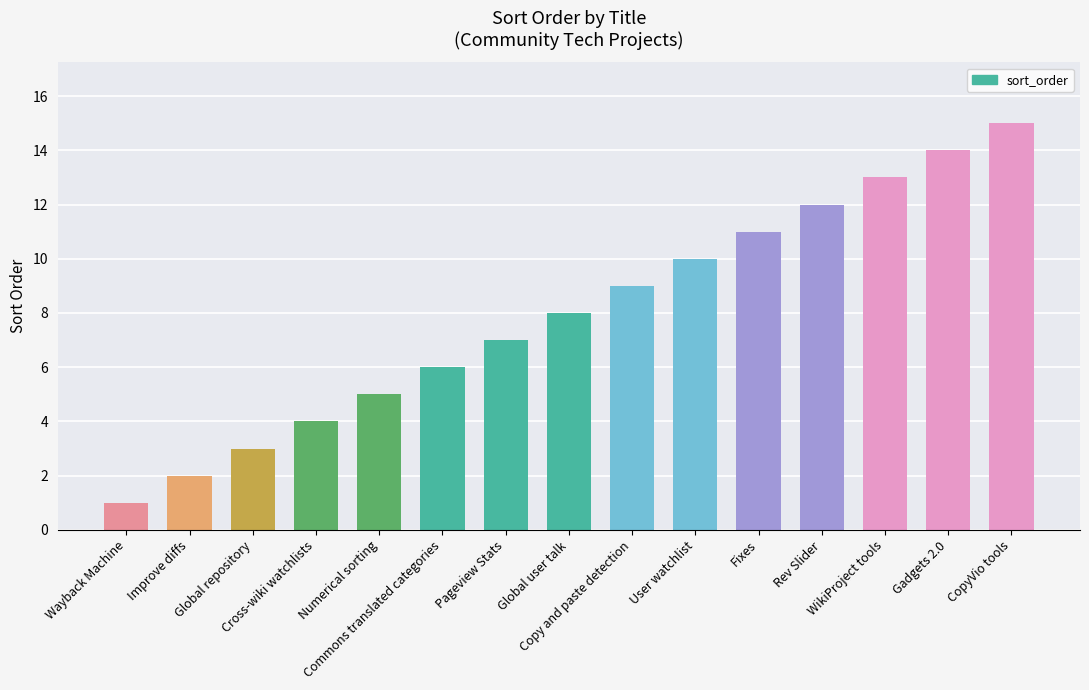

List the labels in order of value, smallest first.

Wayback Machine, Improve diffs, Global repository, Cross-wiki watchlists, Numerical sorting, Commons translated categories, Pageview Stats, Global user talk, Copy and paste detection, User watchlist, Fixes, Rev Slider, WikiProject tools, Gadgets 2.0, CopyVio tools